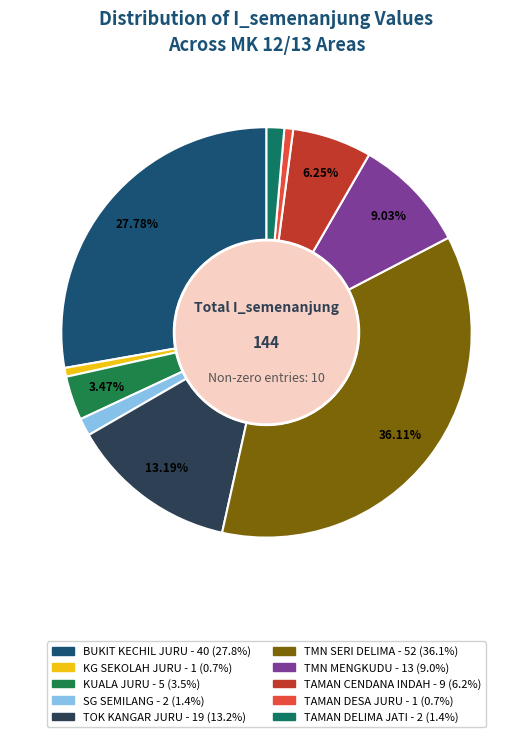

Count the number of slices in the pie.

10